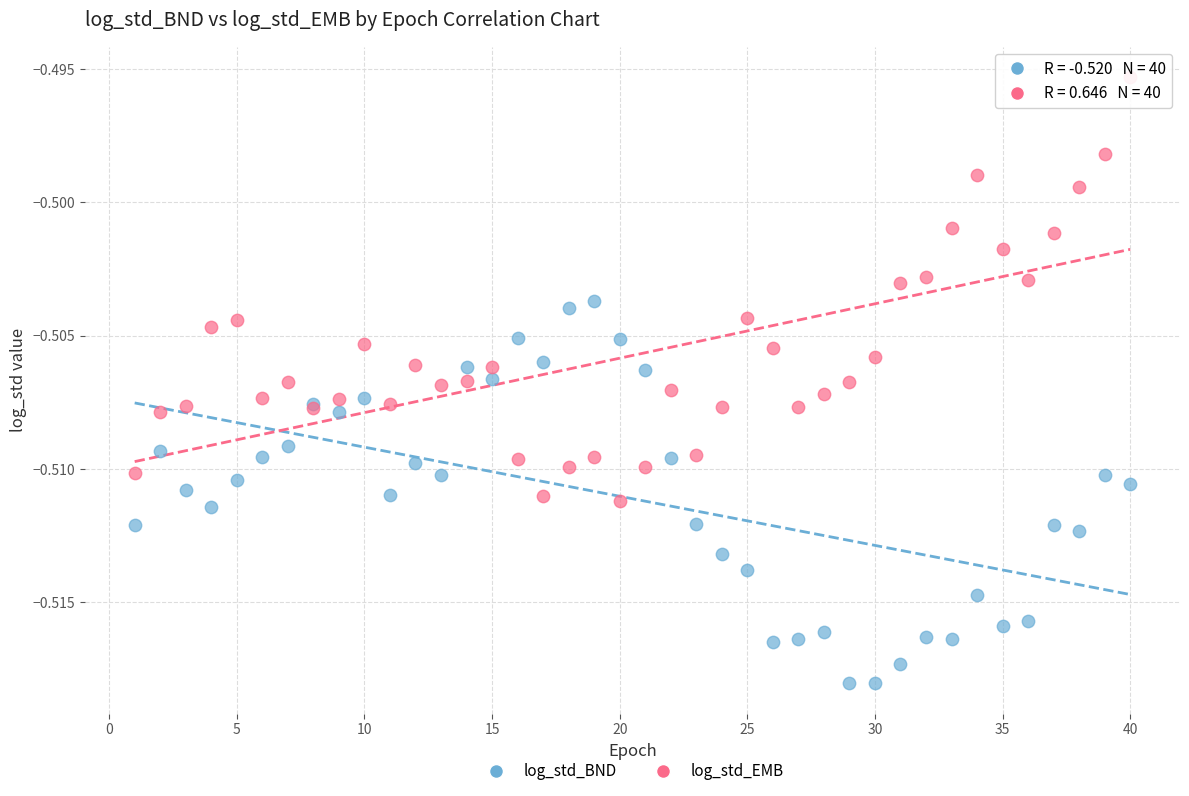

Which series reaches the minimum Y coordinate?

log_std_BND